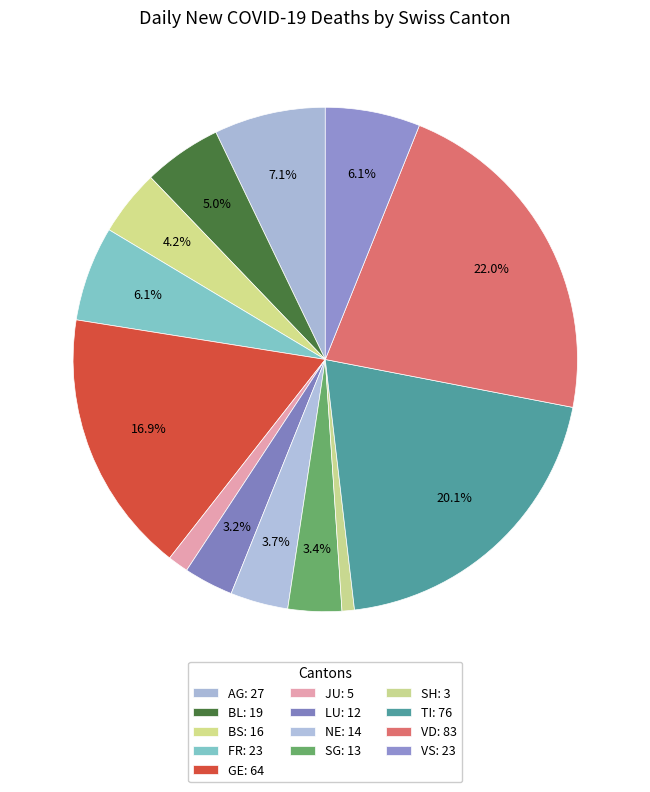

Count the number of slices in the pie.

13